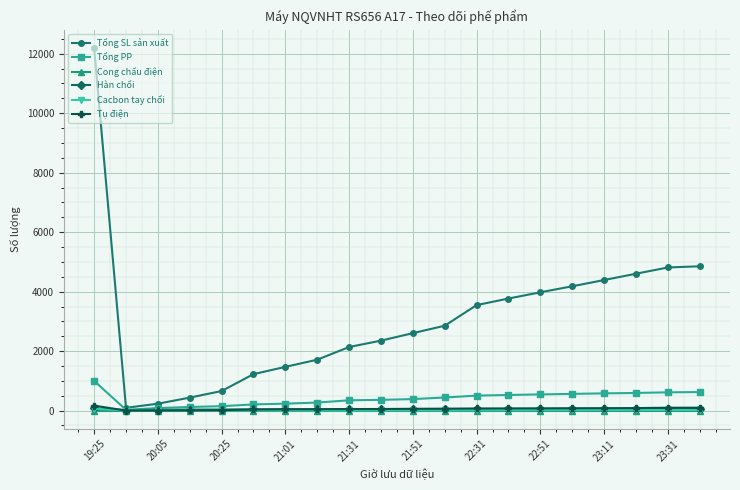

Which series has the largest range (max minus min)?

Tổng SL sản xuất